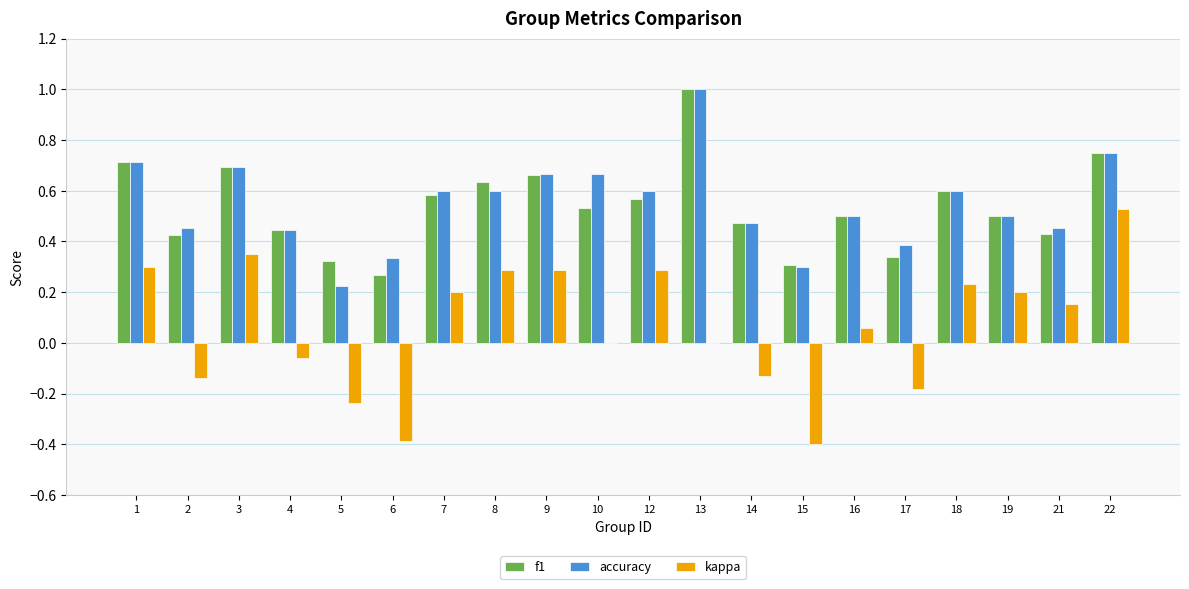

Is it true that kappa equals 0.1 at 18?

False